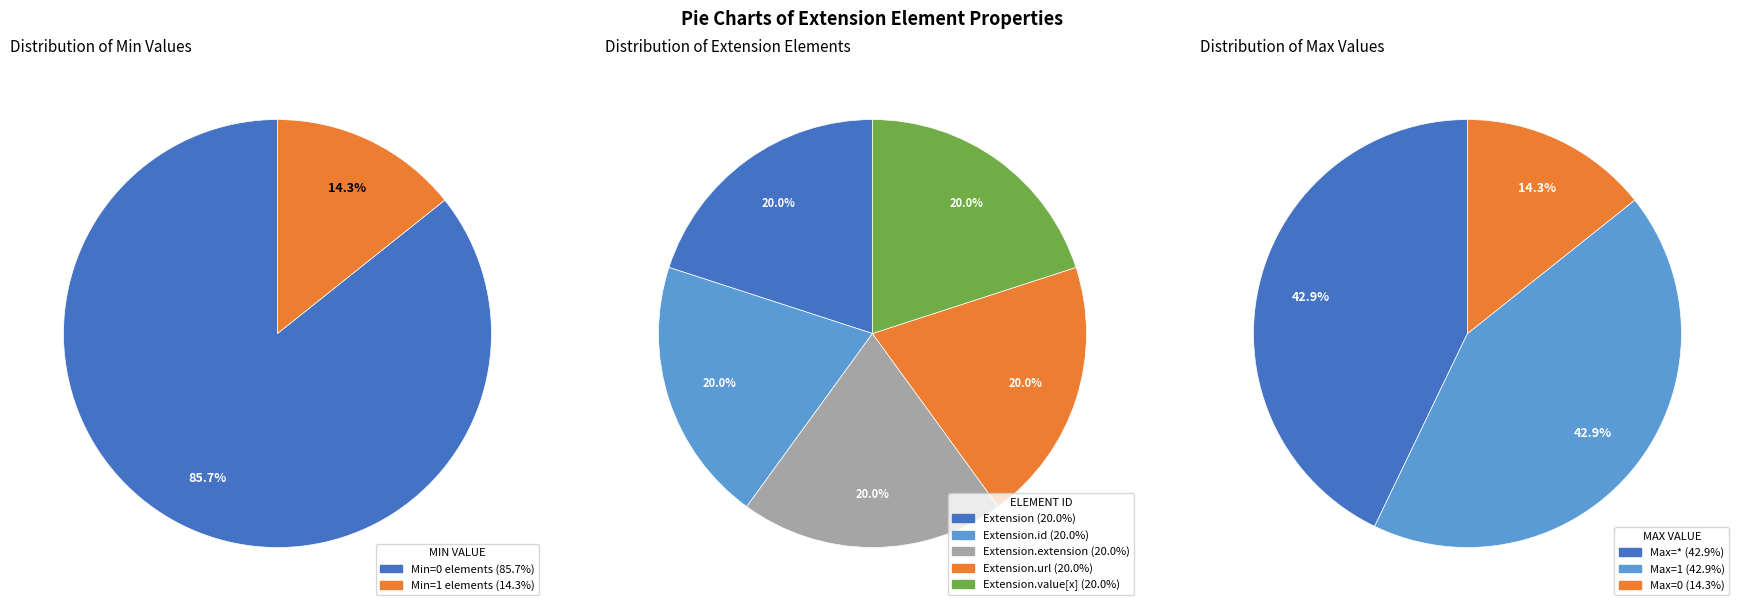

Is the sum of Extension (slice ele-1) and Extension.value[x] greater than half?

No